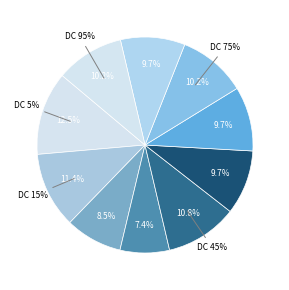

To the nearest percent, what is the average slice percentage?

10%